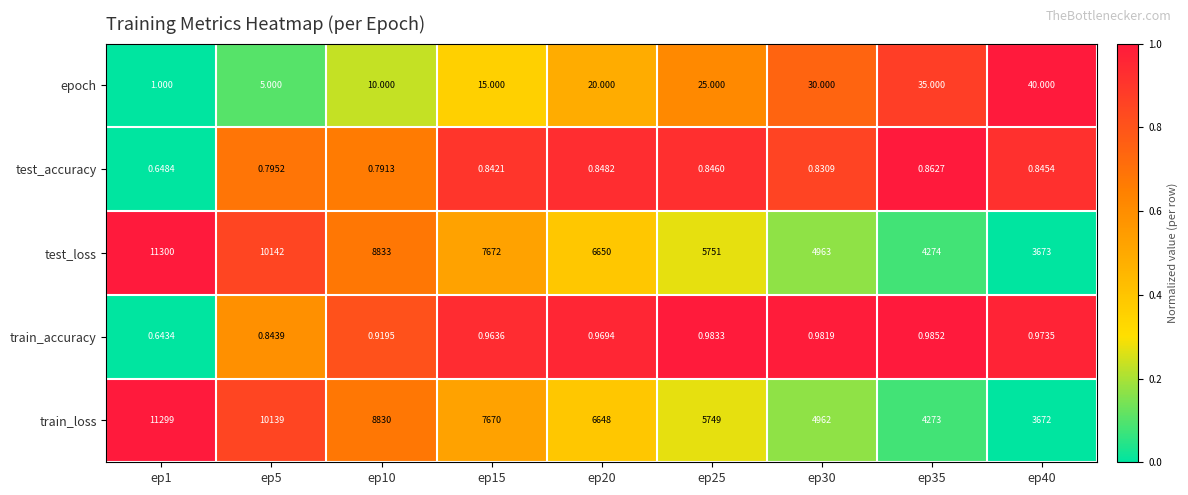

At which category is the sum across all series the highest?

ep1